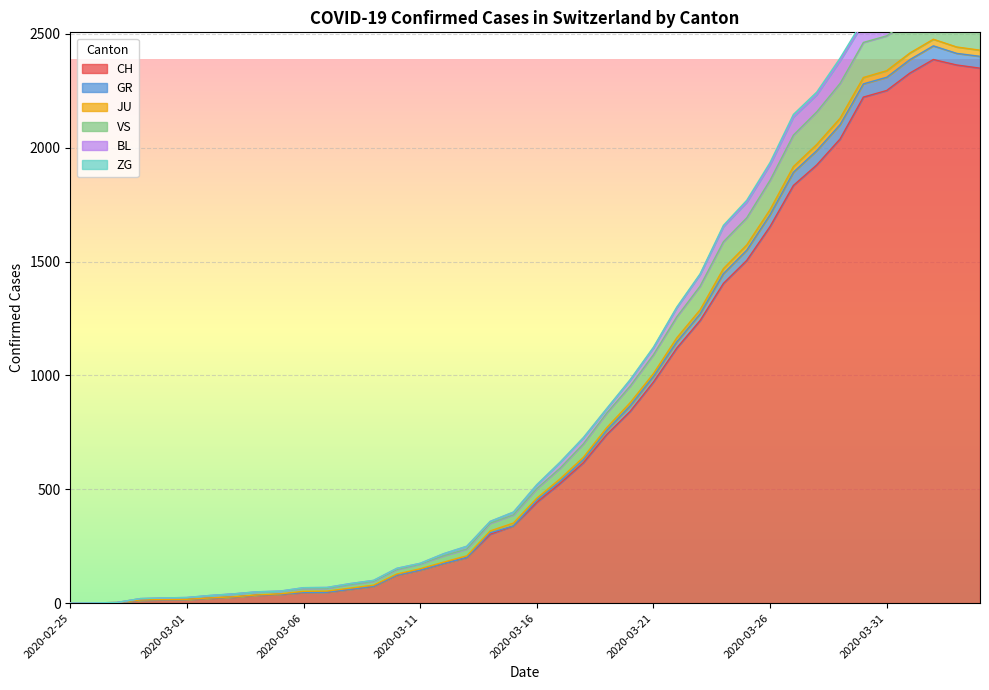

At which label does GR reach its minimum?

2020-02-25